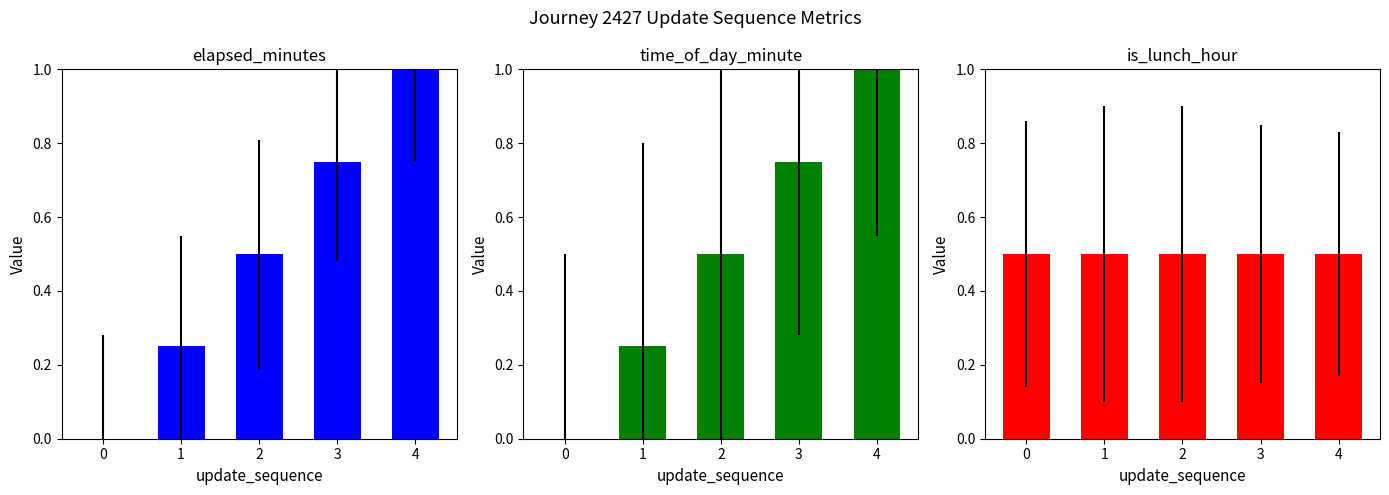

How many data points in elapsed_minutes are above 0?

4